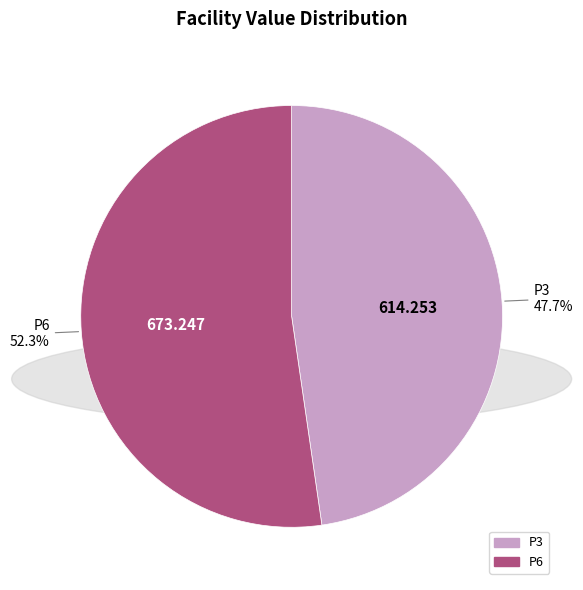

To the nearest percent, what is the combined percentage of P6 and P3?

100%